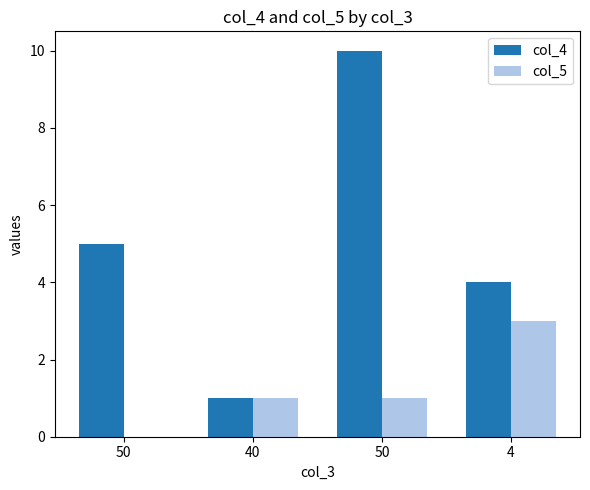

What is the sum of the col_4 values at 4 and 40?

5